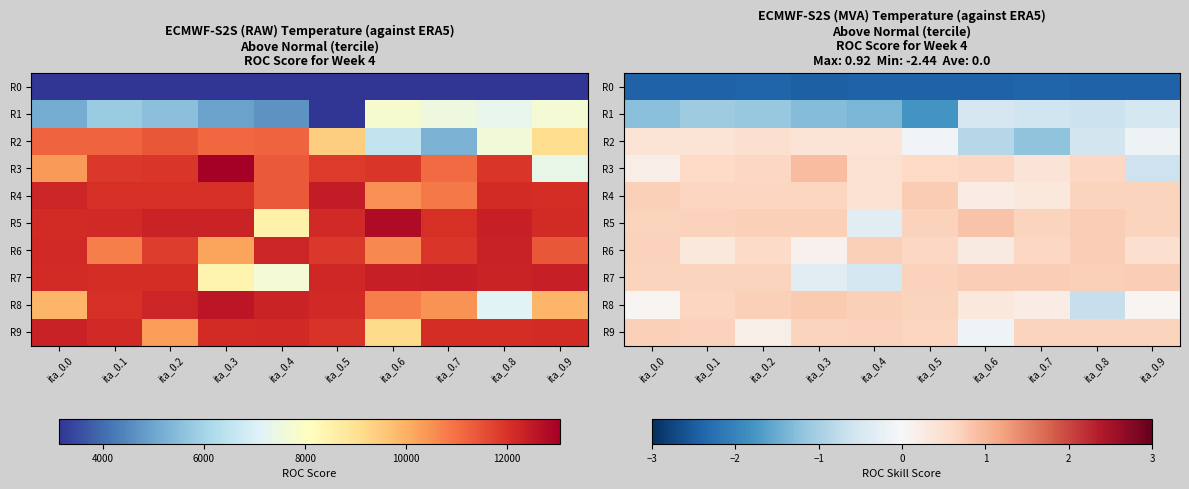

At ita_0.9, list the series in order from smallest to largest.

R0, R3, R1, R2, R8, R6, R4, R9, R5, R7